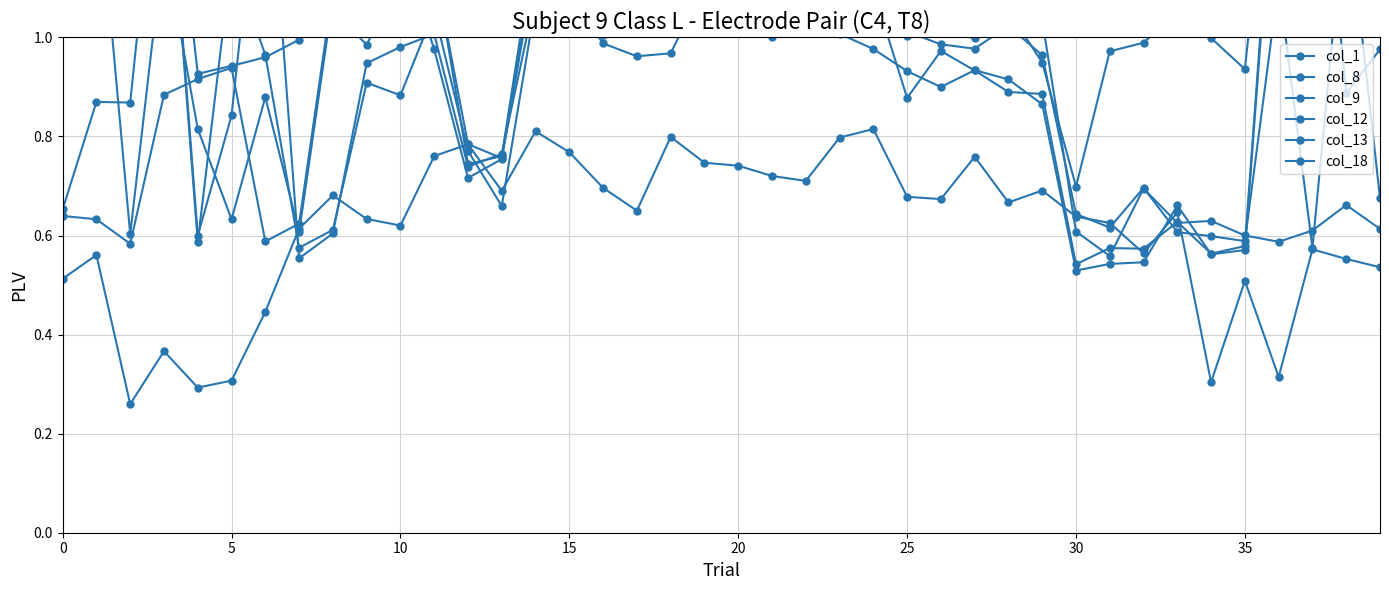

The value of col_8 at 20 is 0.6. True or false?

False